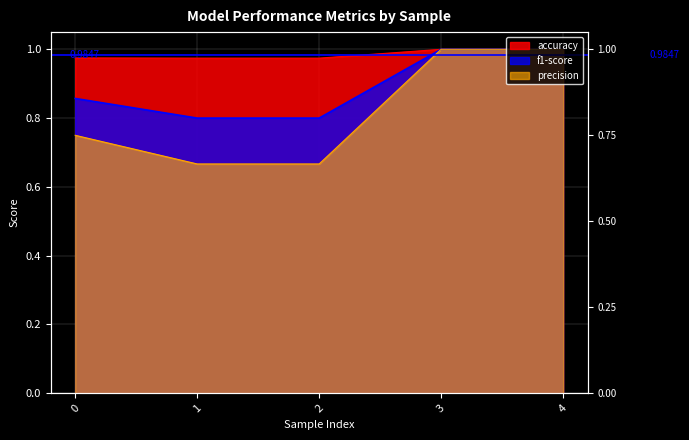

True or false: f1-score has more than 2 interior local peaks.

False